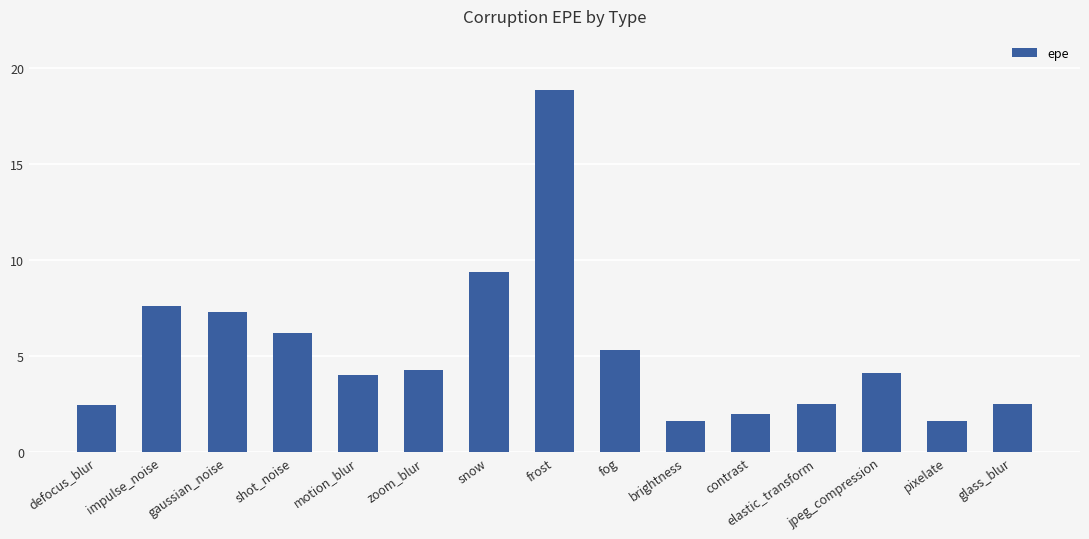

Which has a higher value, shot_noise or pixelate?

shot_noise